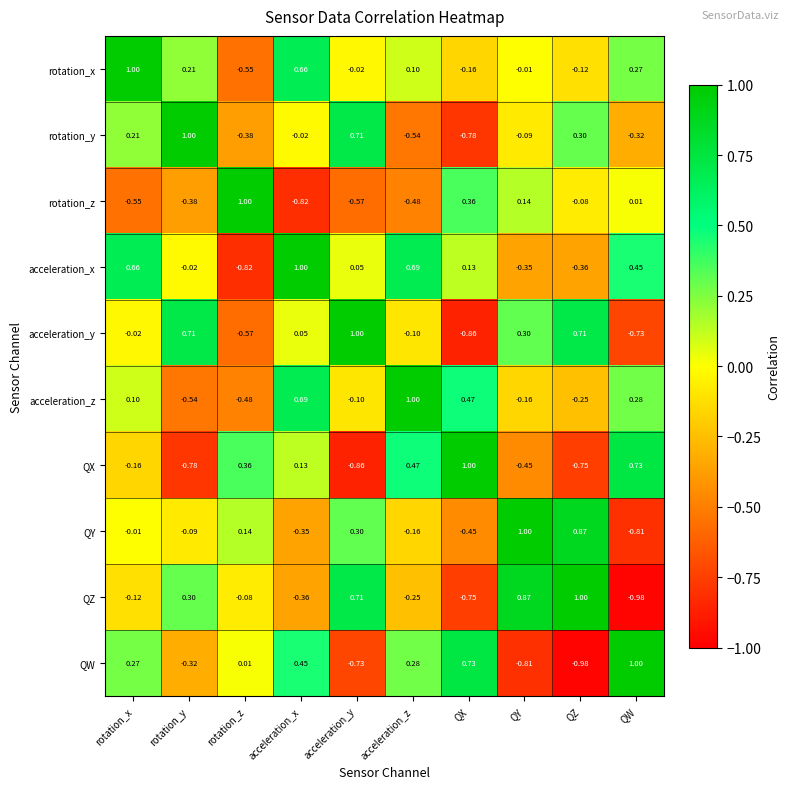

Rank the categories by QY value from highest to lowest.

QY, QZ, acceleration_y, rotation_z, rotation_x, rotation_y, acceleration_z, acceleration_x, QX, QW